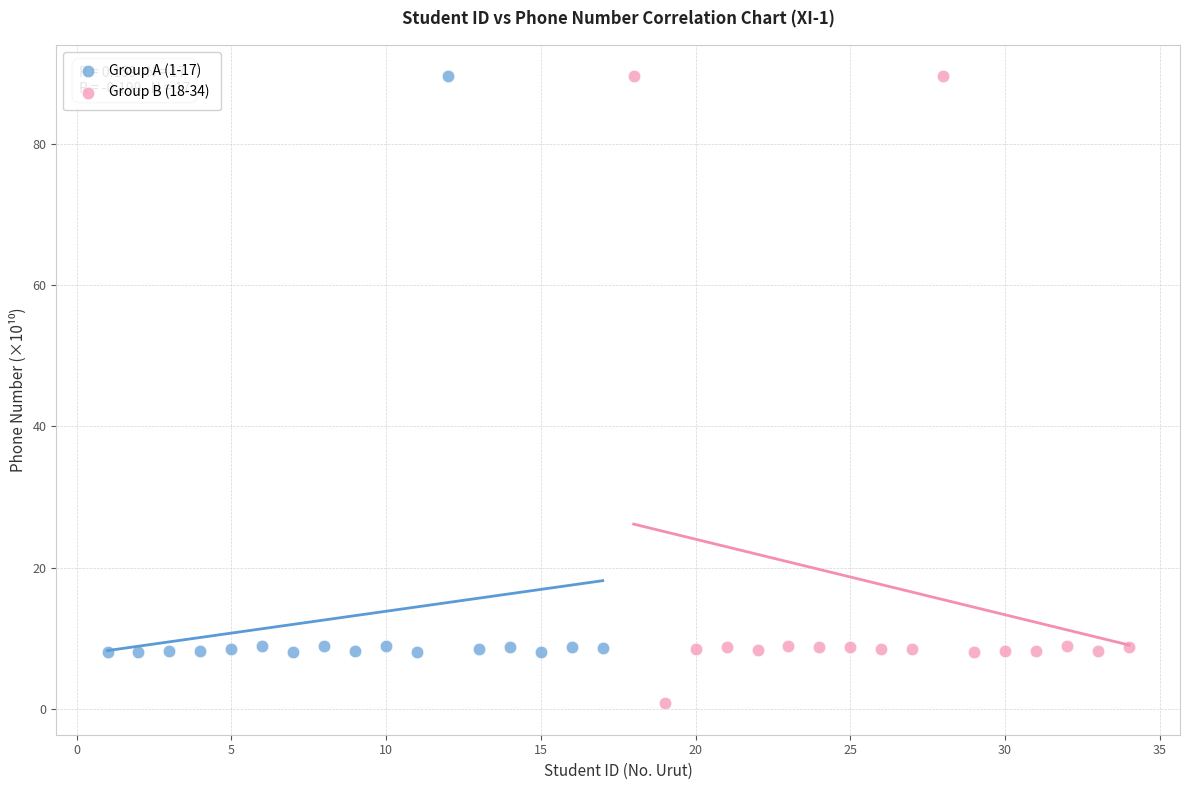

Which series reaches the minimum Y coordinate?

Group B (18-34)